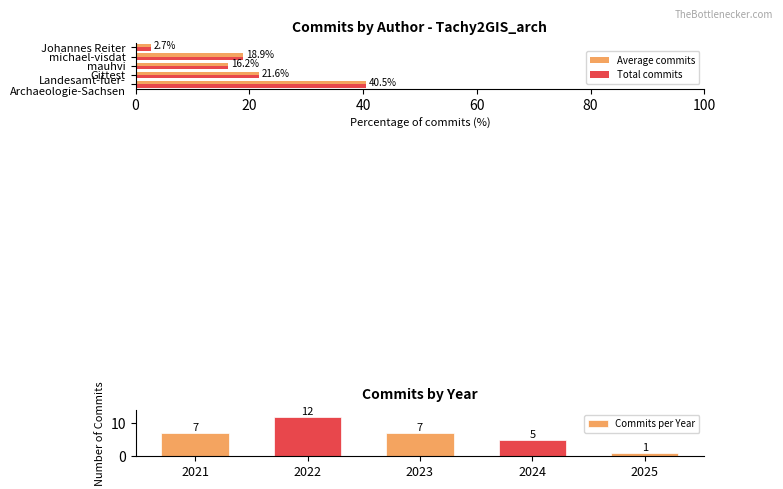

The Total commits series shows 15.0 at Gittest. True or false?

False